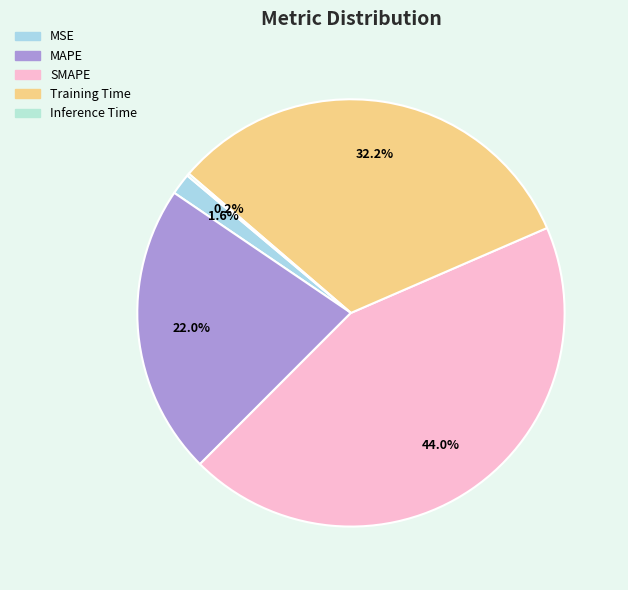

Does any single category account for the majority?

No